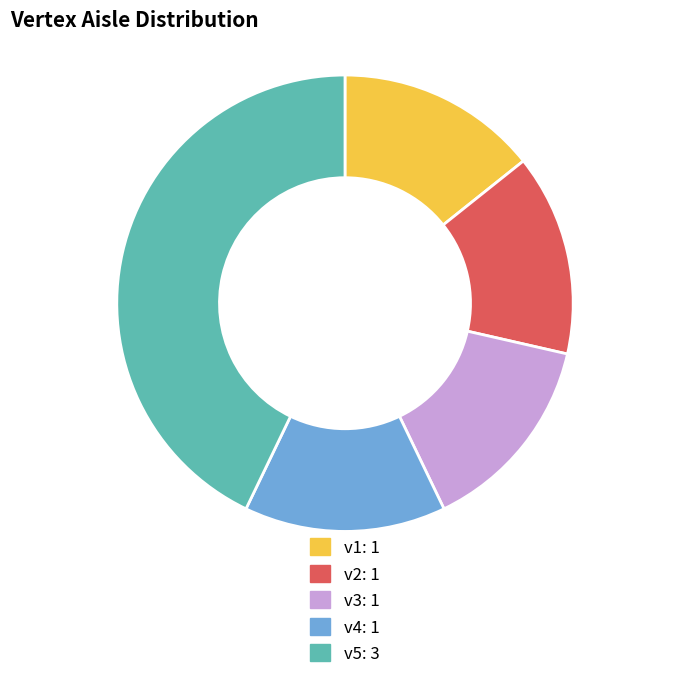

How many segments does this pie chart have?

5